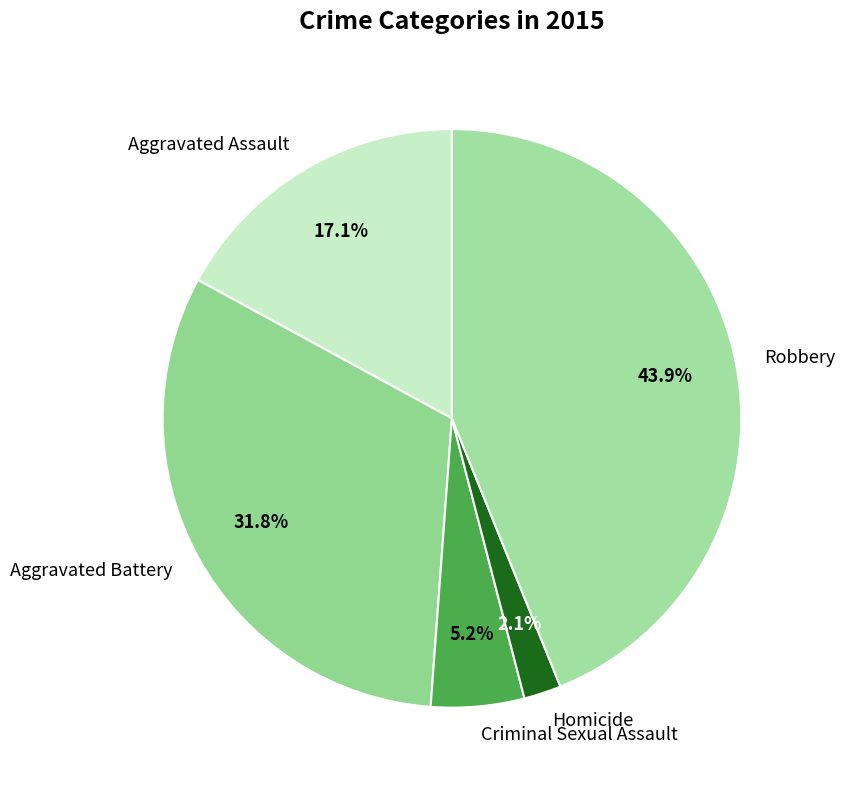

Is it true that Homicide is 7% of the pie?

False